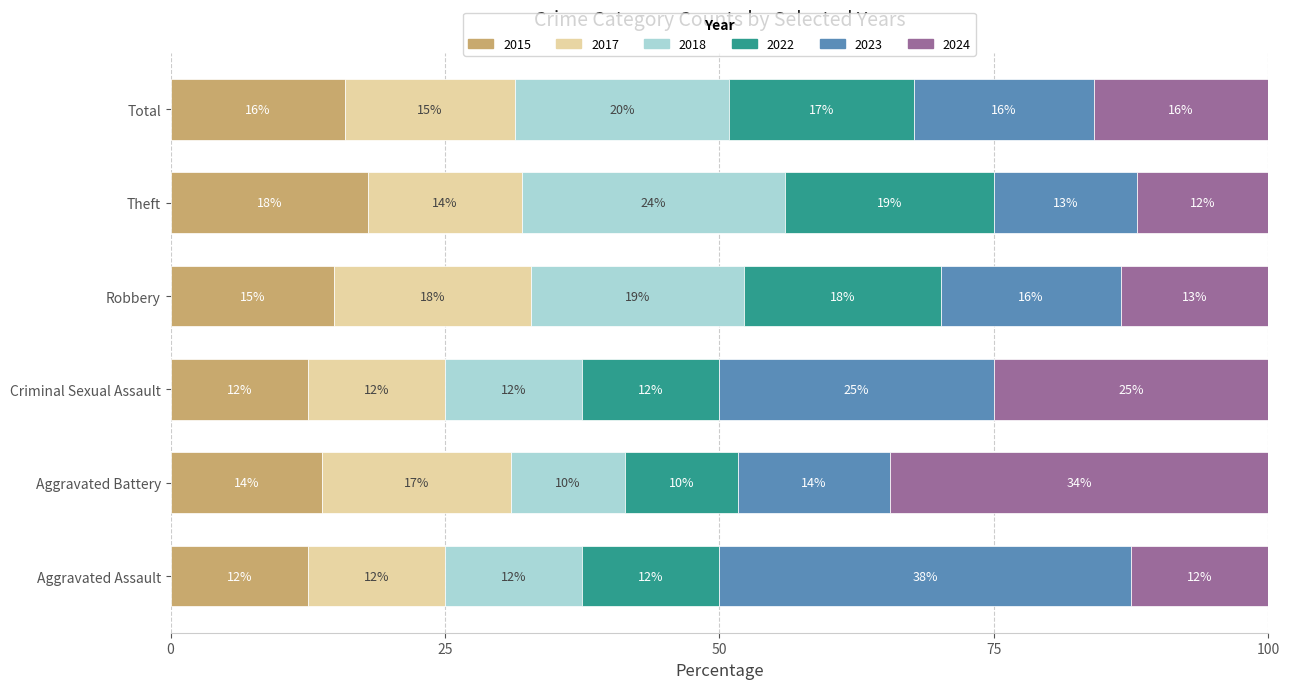

At which label does 2015 reach its peak?

Theft